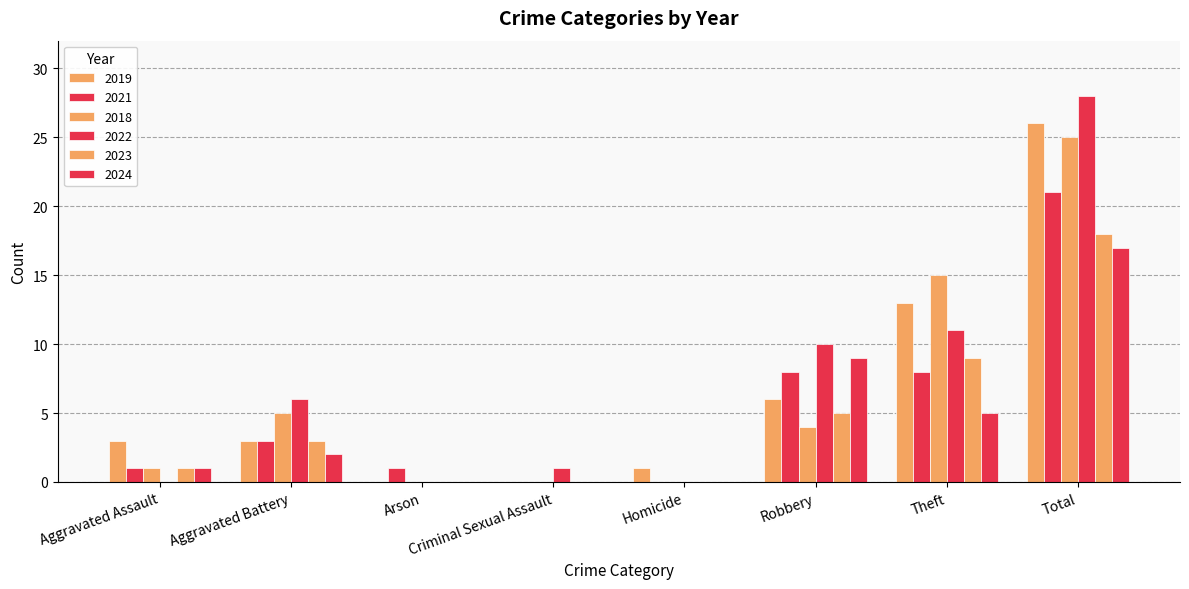

How many categories are shown in the chart?

8